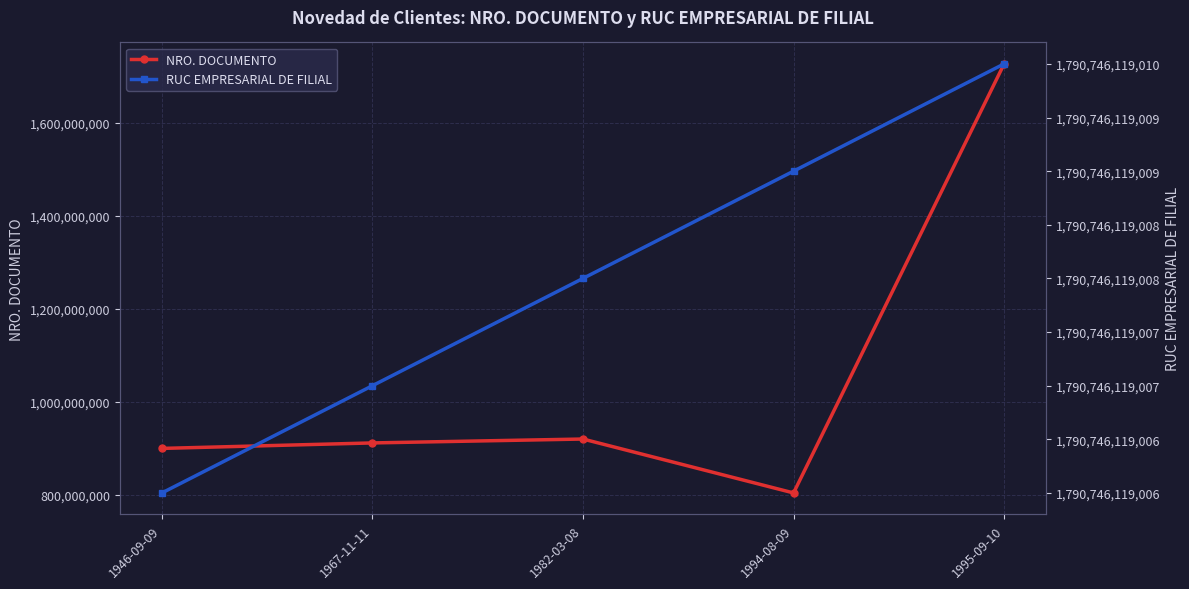

True or false: NRO. DOCUMENTO has more than 2 points higher than both neighbors.

False